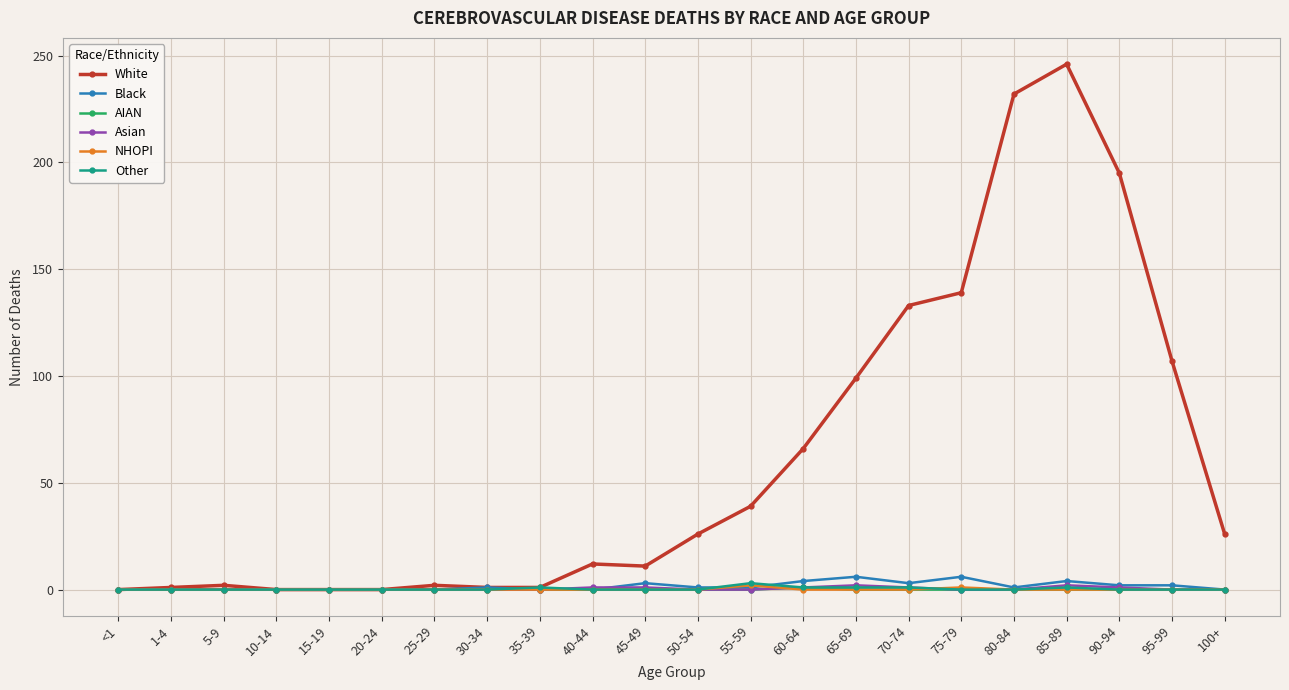

Is it true that Other equals 1 at 35-39?

True